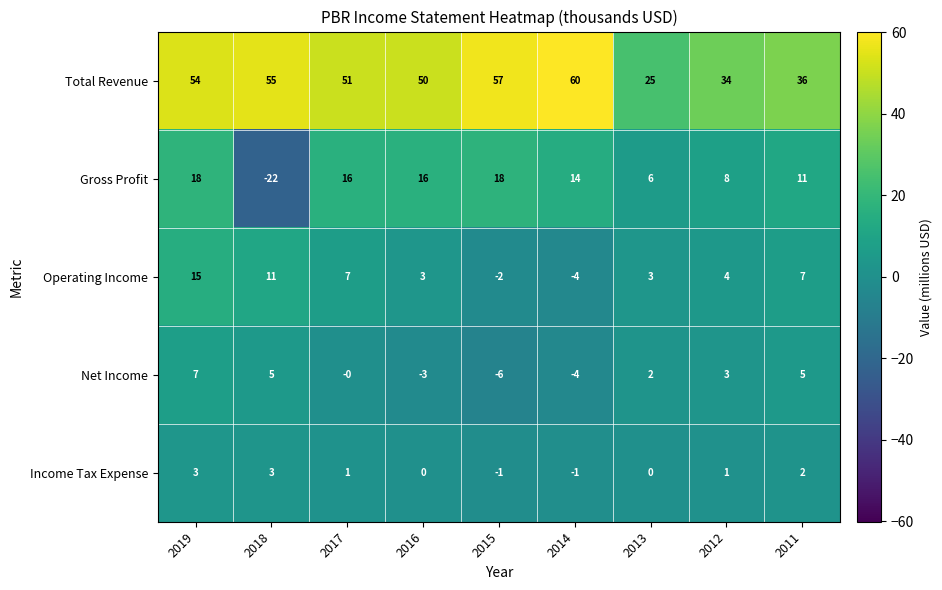

What is the smallest value displayed?

-22